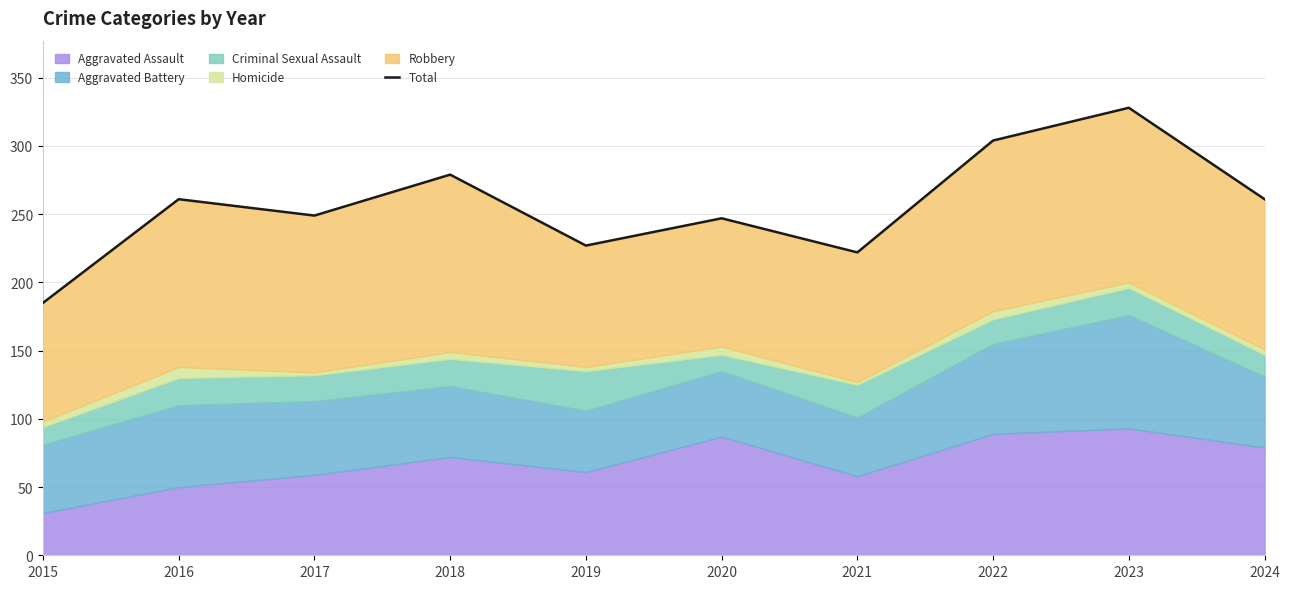

At which category does the data reach its first local peak?

2016